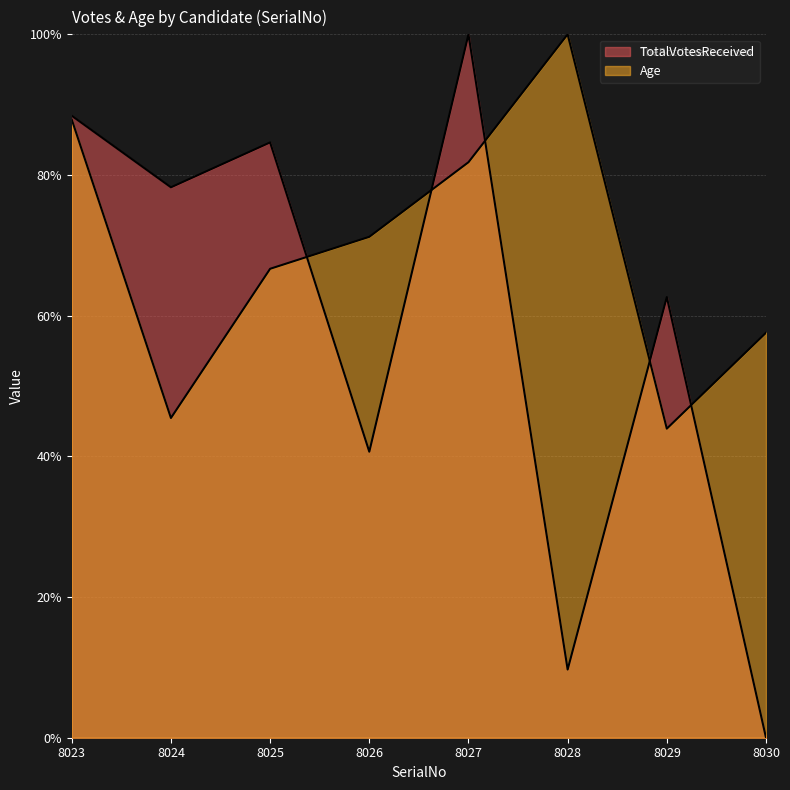

What is the total value across all series at 8030?

57.6